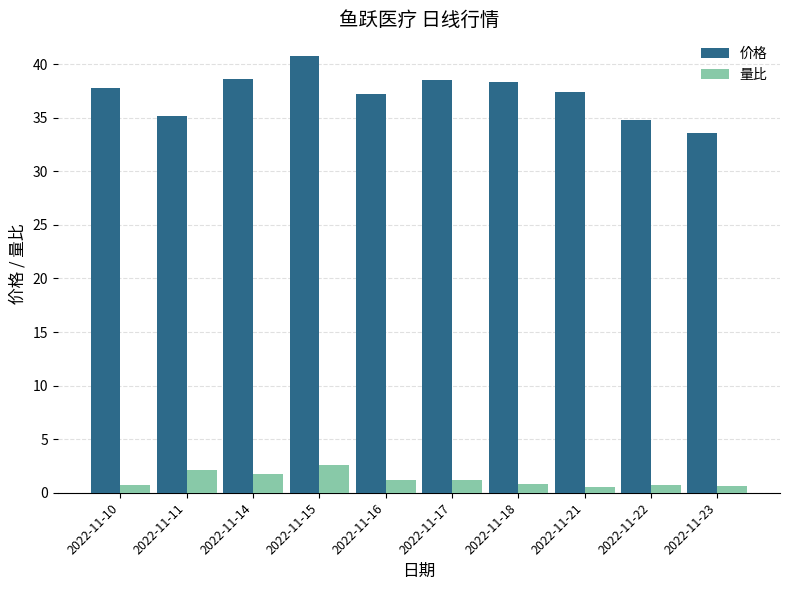

Rank the series by their maximum value, from lowest to highest.

量比, 价格